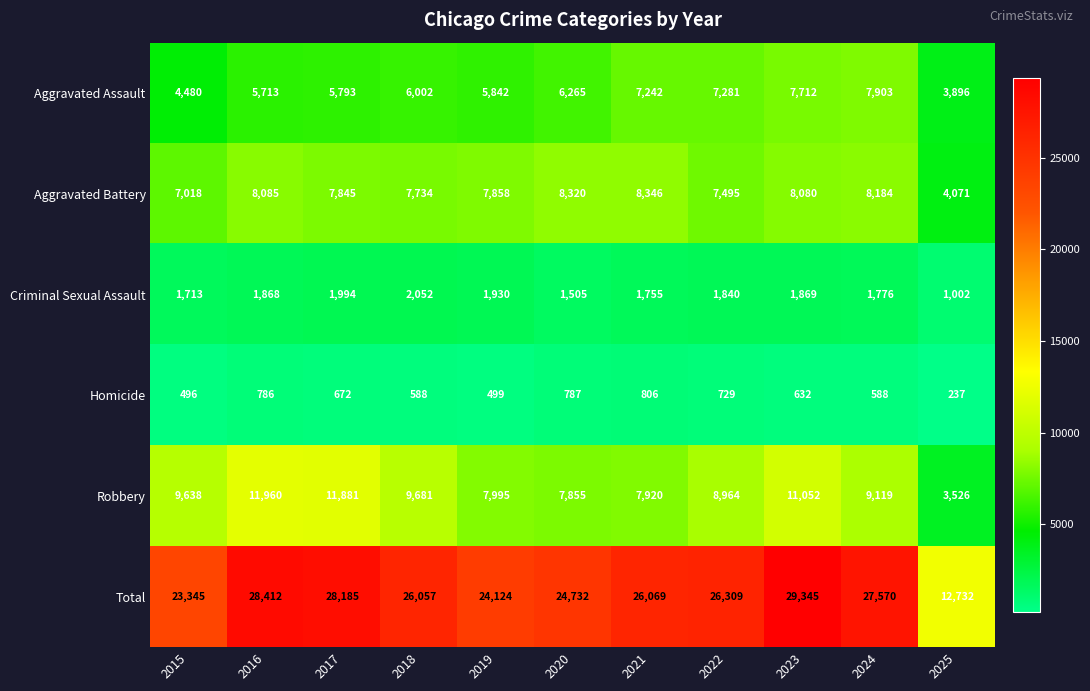

What is the sum of the Robbery values at 2015 and 2023?

20690